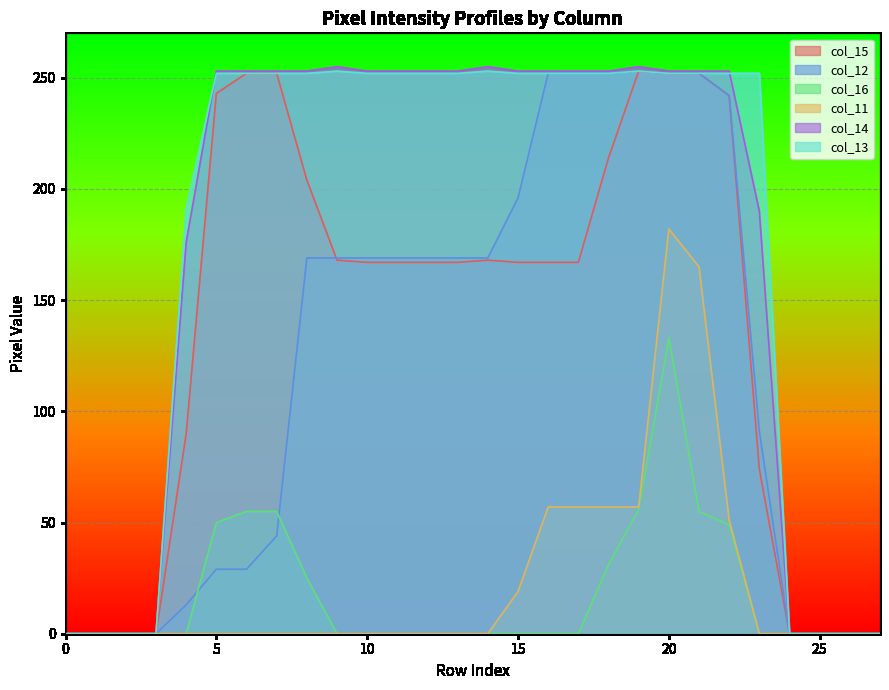

The col_14 series shows 110 at 15. True or false?

False